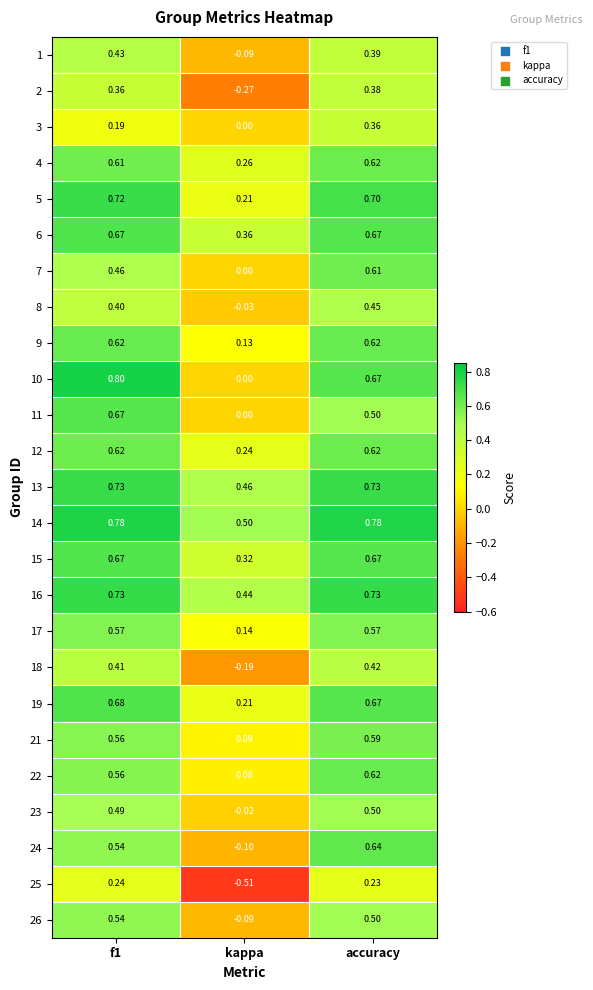

Which series has the largest total across all categories?

14